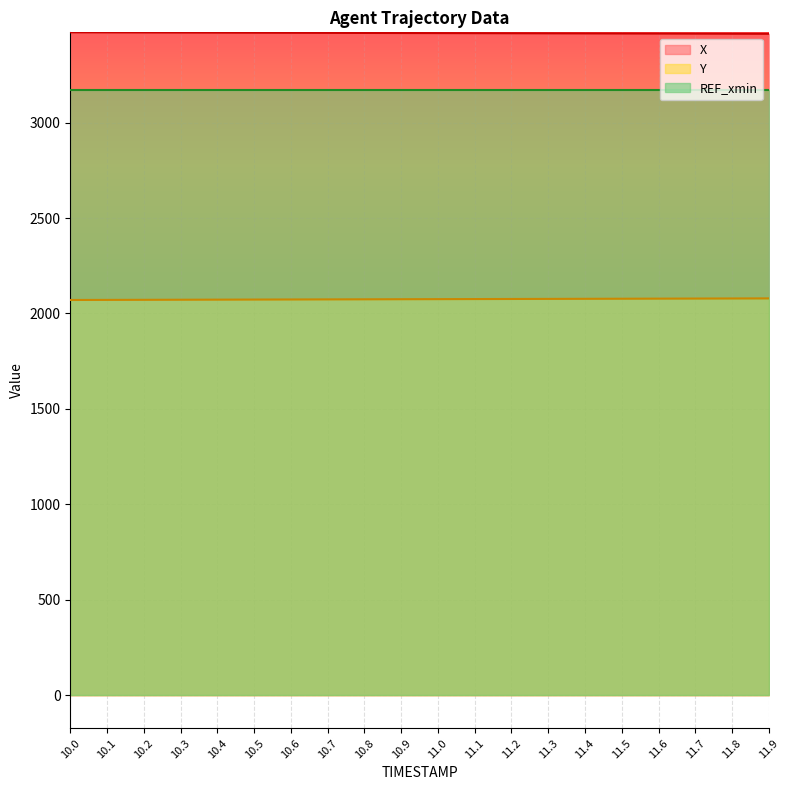

True or false: Y and X intersect in this chart.

False